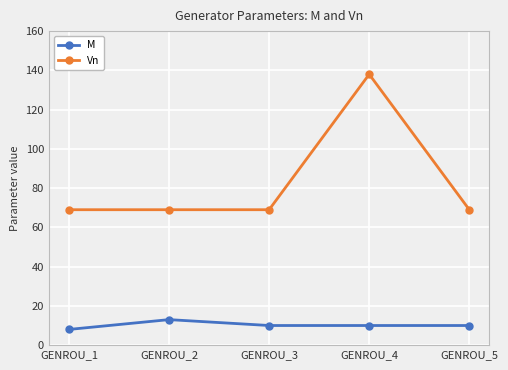

The Vn series shows 95 at GENROU_4. True or false?

False